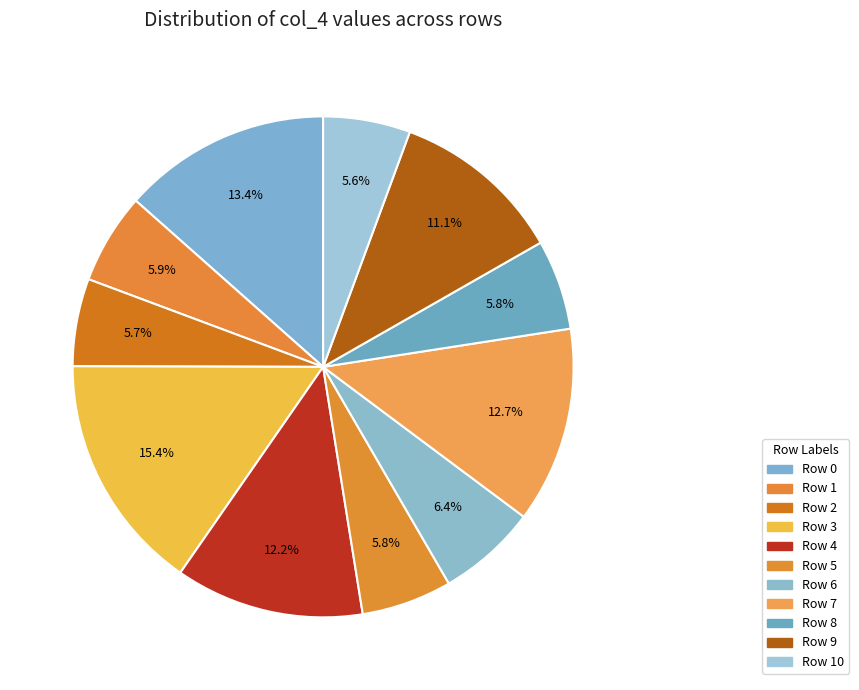

Is there a majority slice in this chart?

No